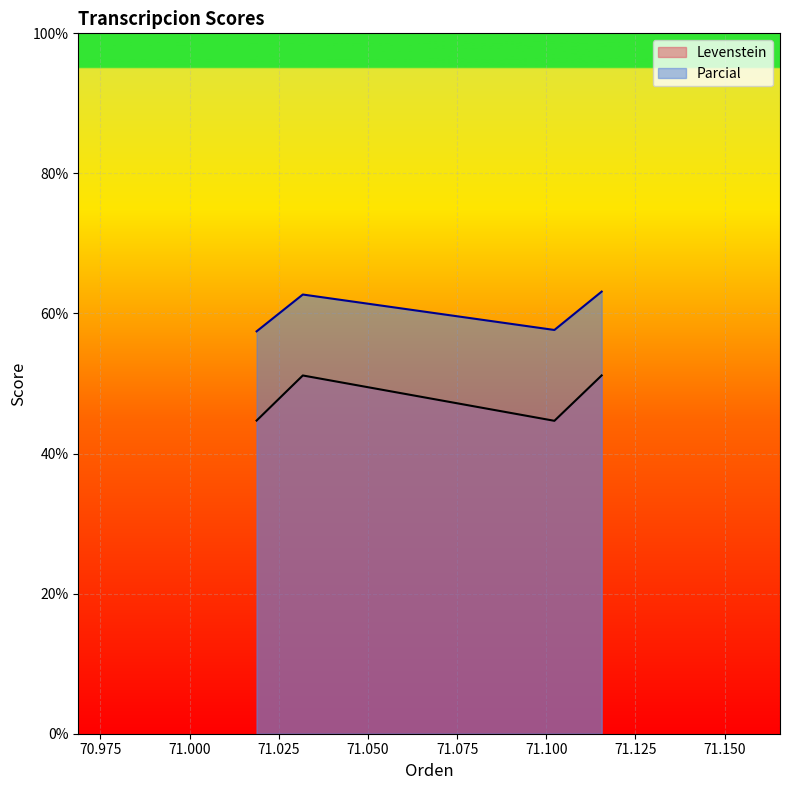

How many lines are shown in the chart?

2